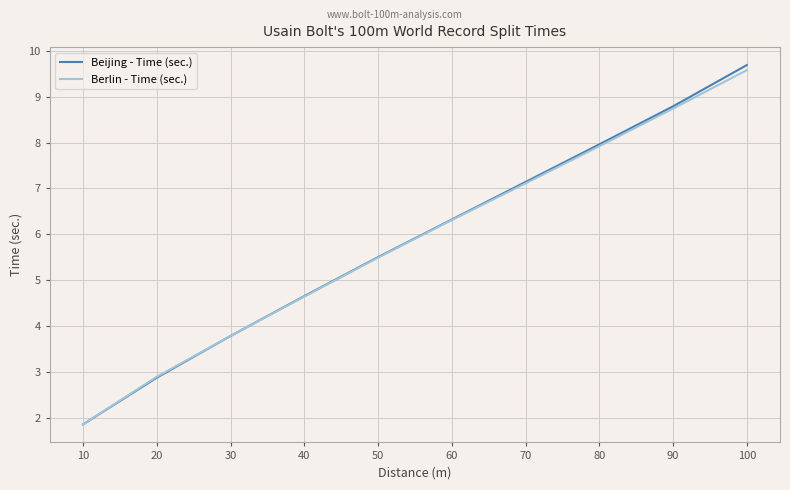

At which label does Beijing - Time (sec.) reach its minimum?

10